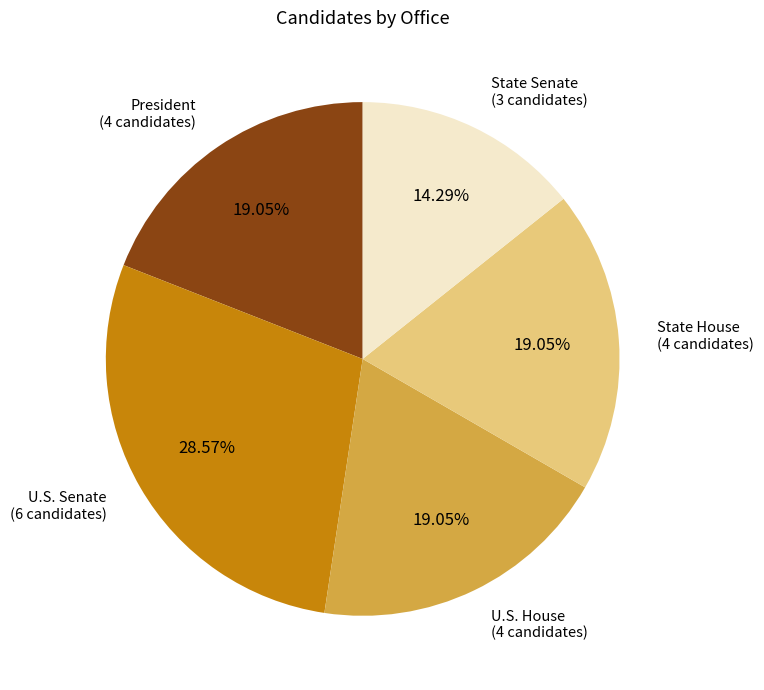

Is there any slice that represents more than half of the pie?

No